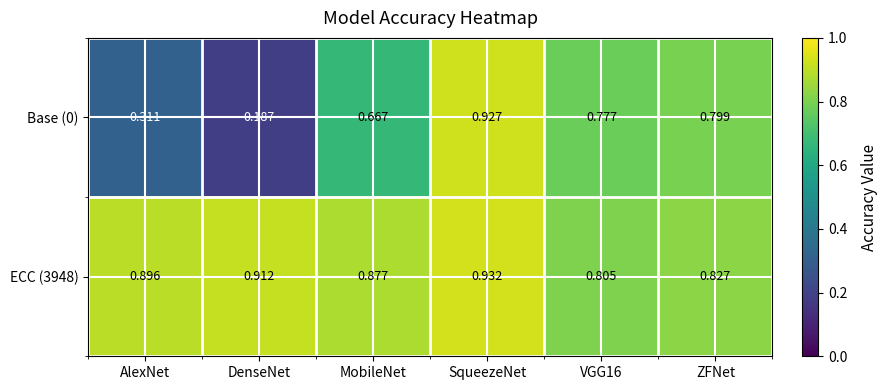

At which category is the sum across all series the highest?

SqueezeNet